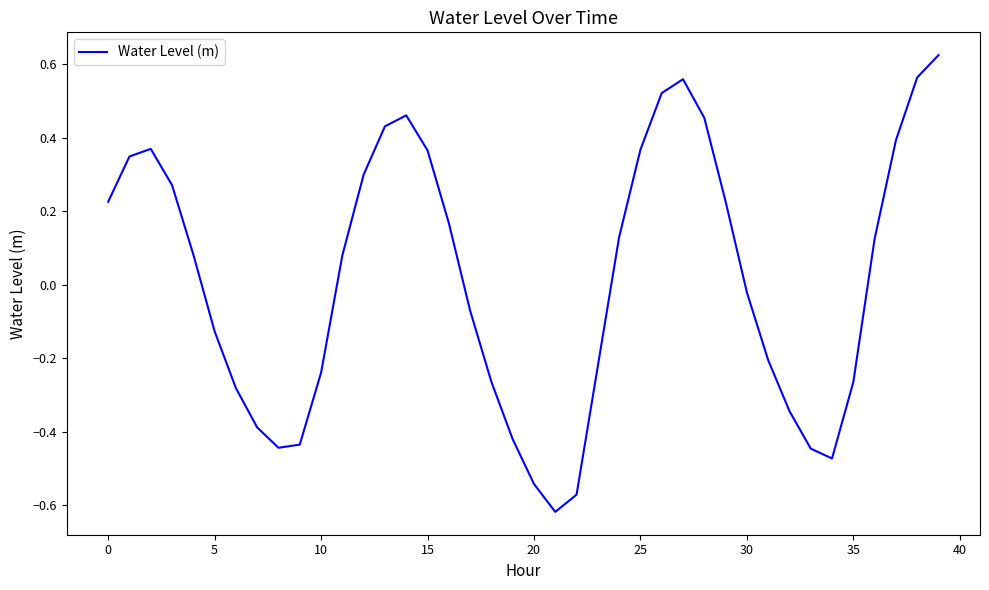

How many lines are shown in the chart?

1